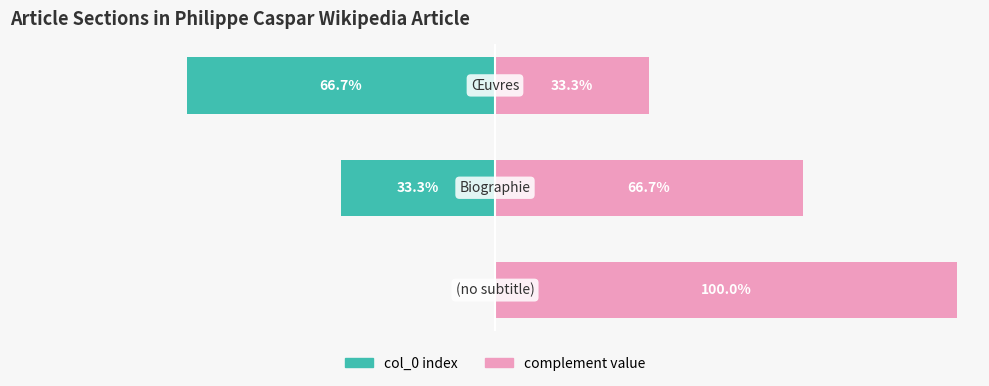

List the series in order of their overall mean, lowest first.

col_0 index, complement value